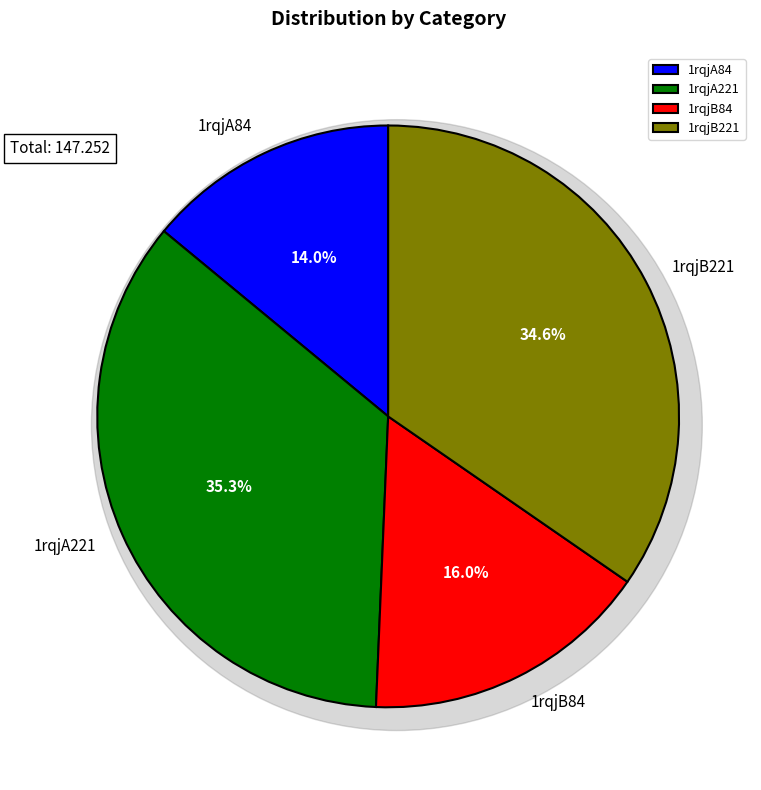

What percentage is the 1rqjA221 slice, to the nearest percent?

35%